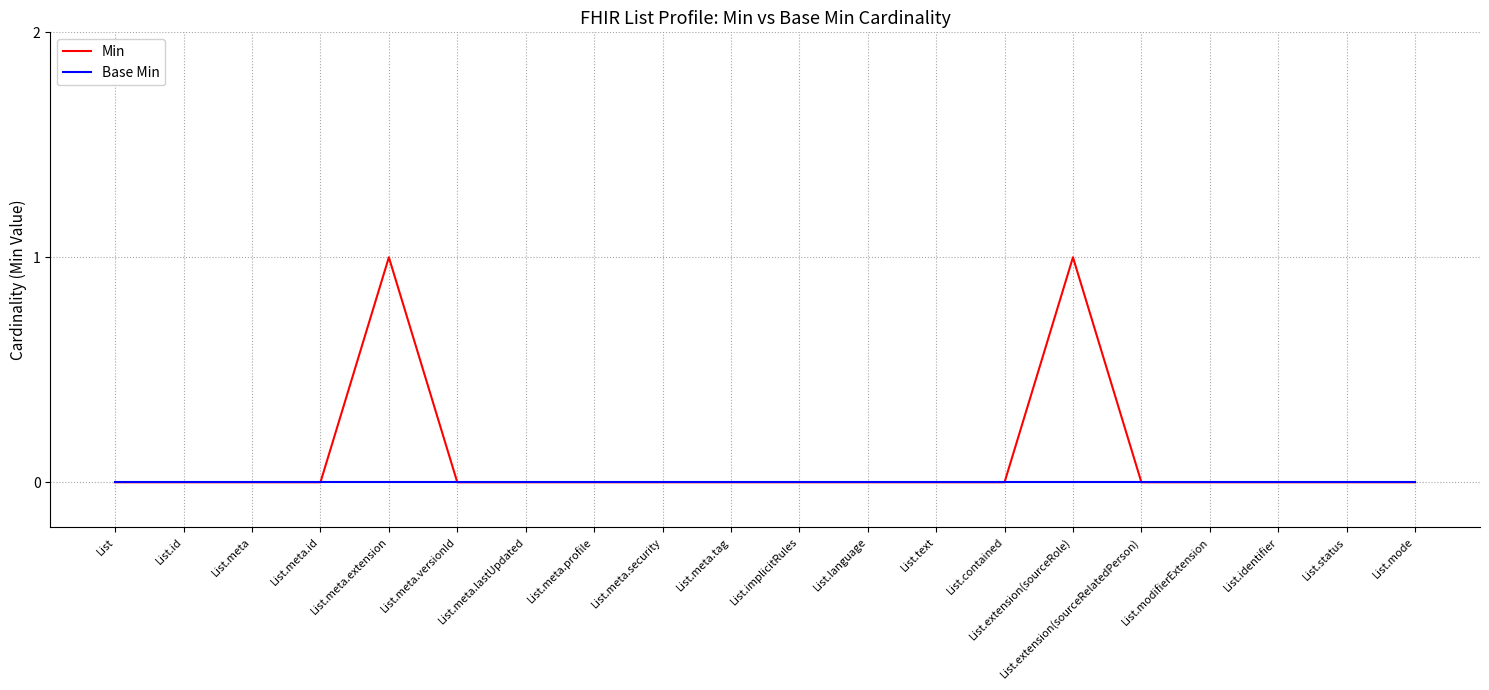

How many Min values are between 0 and 1?

20